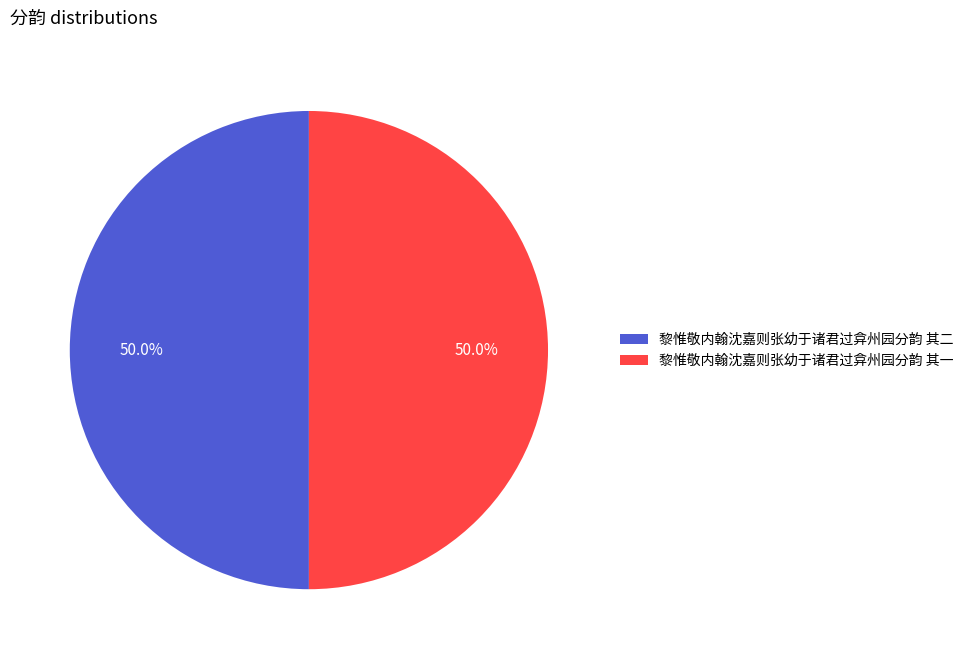

What is the ratio of the value at 黎惟敬内翰沈嘉则张幼于诸君过弇州园分韵 其一 to the value at 黎惟敬内翰沈嘉则张幼于诸君过弇州园分韵 其二?

1.0